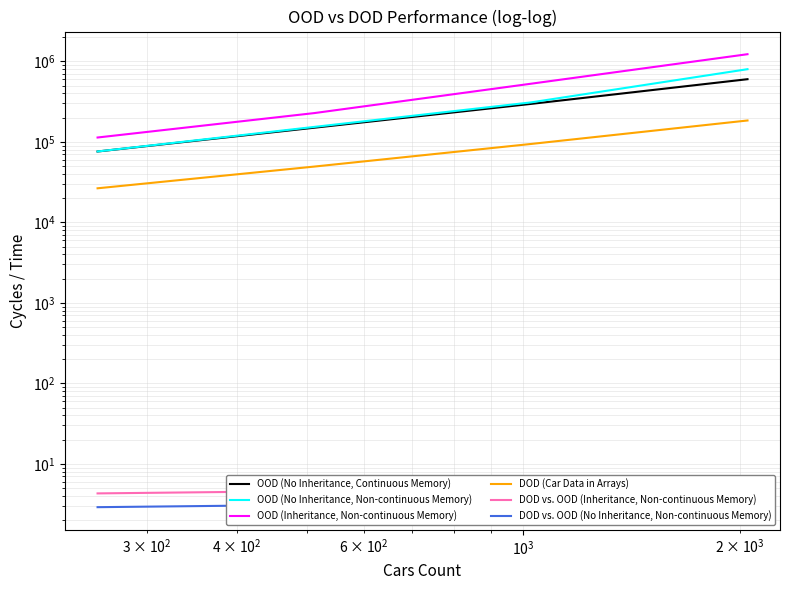

True or false: OOD (No Inheritance, Continuous Memory) and OOD (No Inheritance, Non-continuous Memory) cross at least once.

False